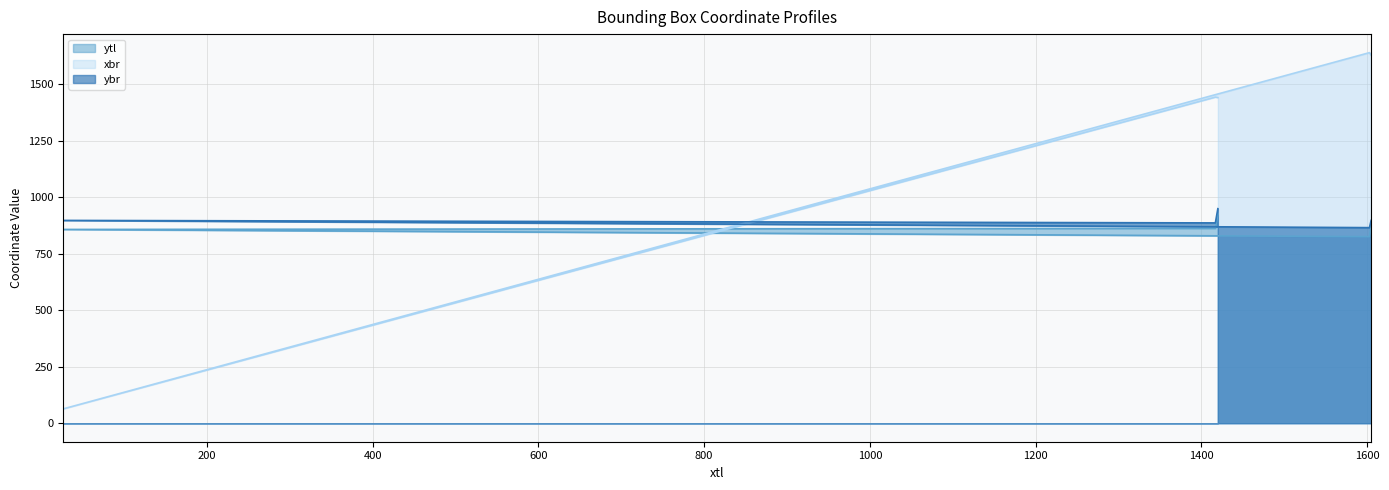

Which series has the largest total across all categories?

xbr